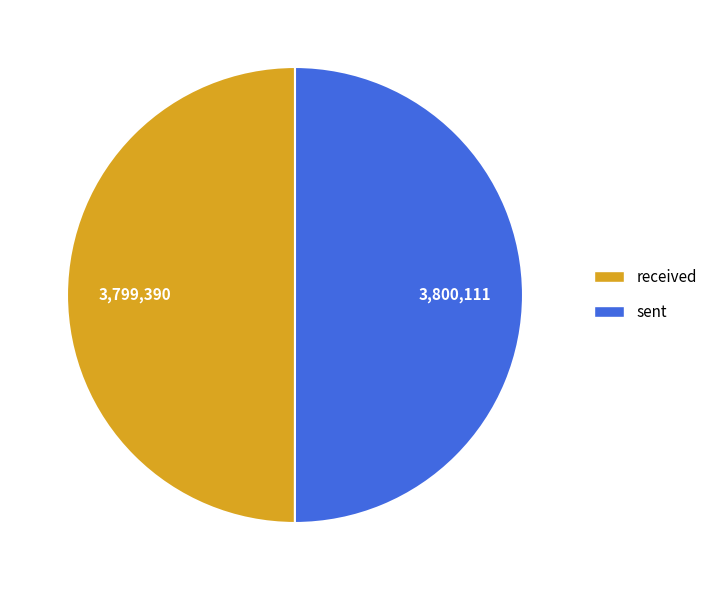

Approximately how many times larger is the value at sent compared to received?

1.0